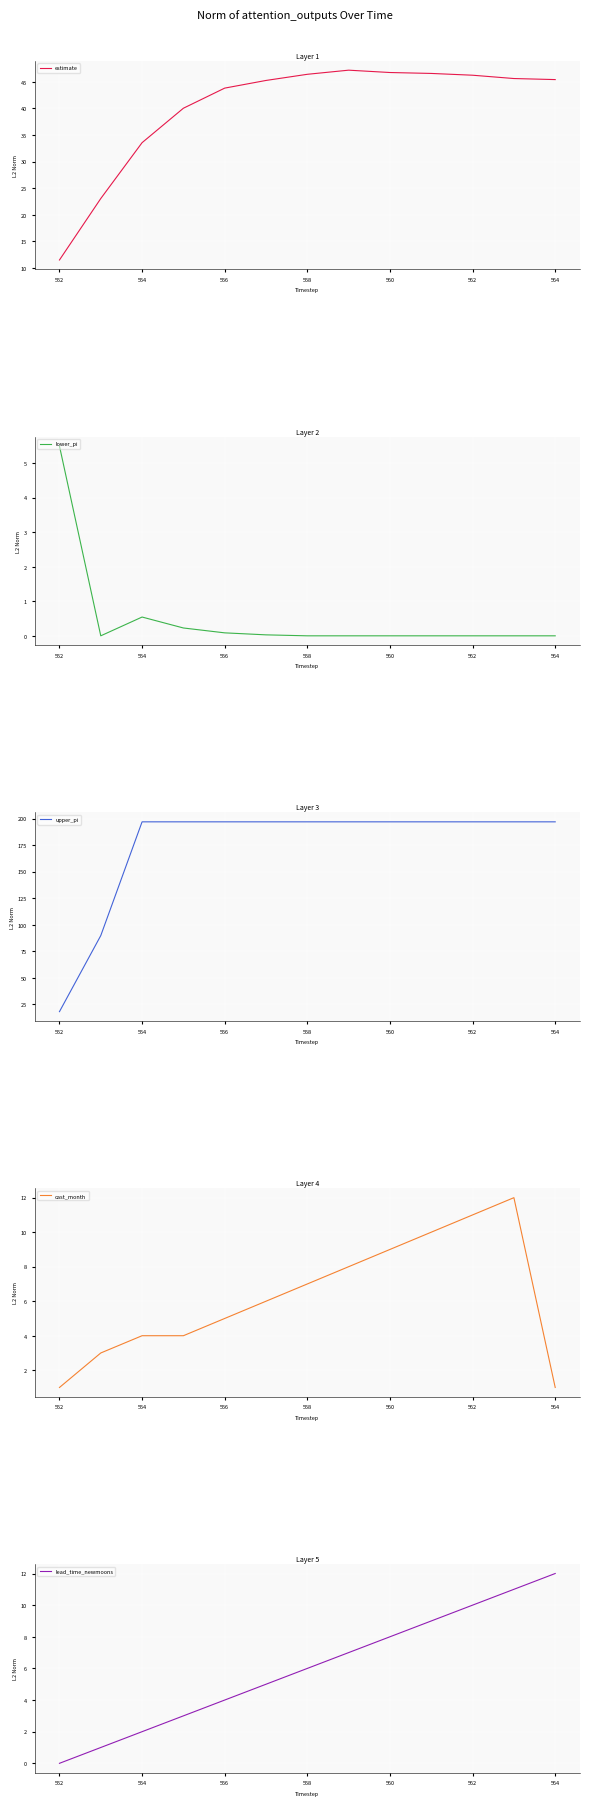

True or false: lower_pi has a value of 0.0 at 558.

True